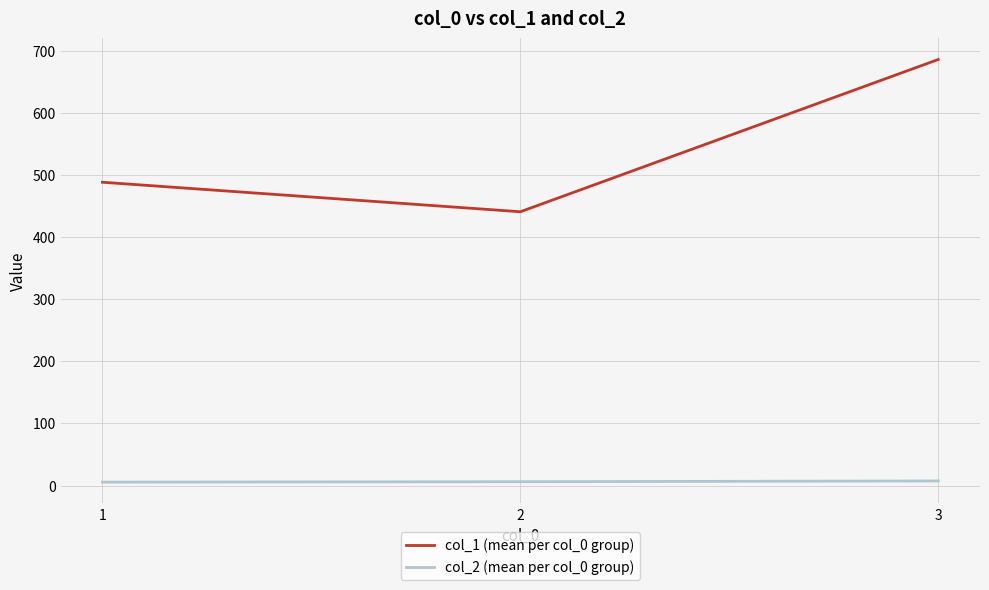

List the series in order of their peak value, highest first.

col_1 (mean per col_0 group), col_2 (mean per col_0 group)